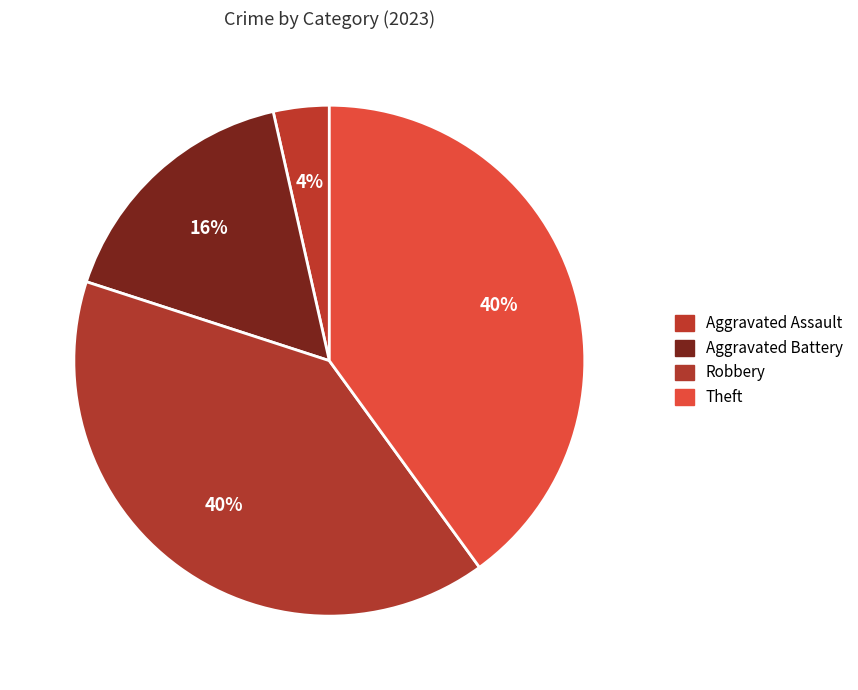

Is it true that Theft is 40% of the pie?

True